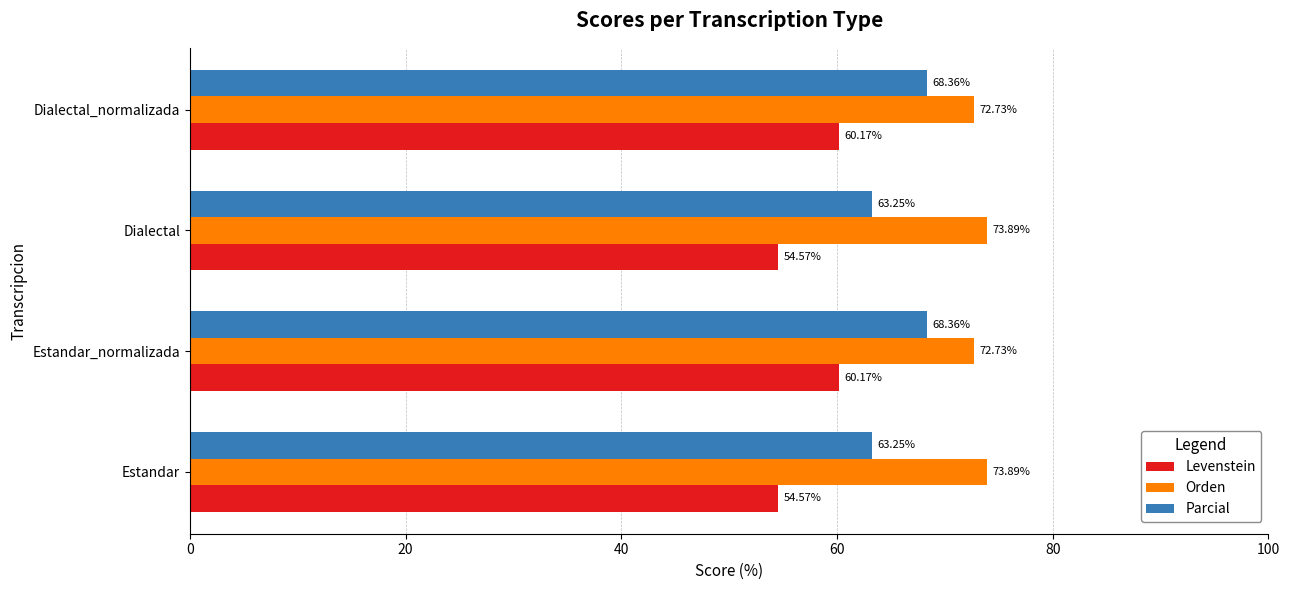

Count the Orden values in the range 72 to 73.

2